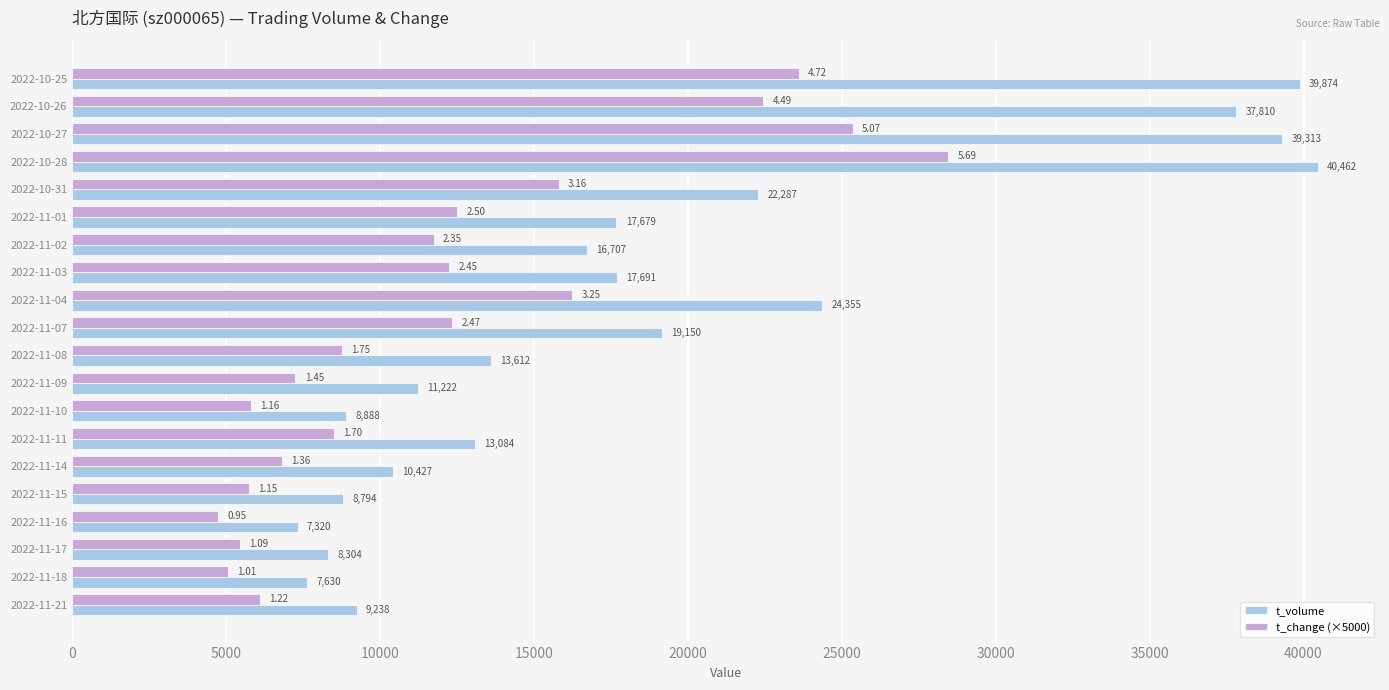

Which series has the widest spread of values?

t_volume